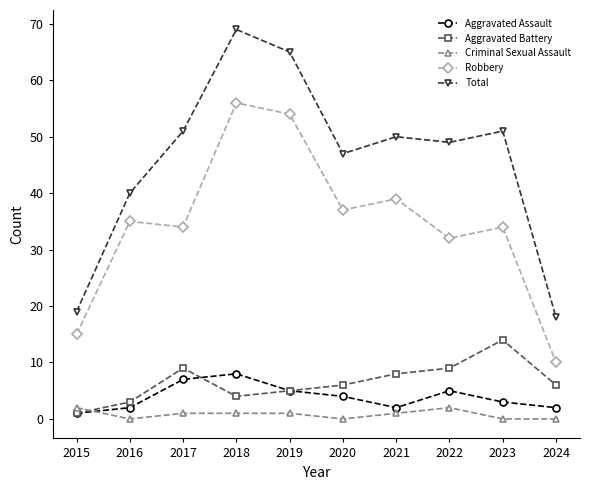

True or false: Robbery has a value of 56 at 2018.

True